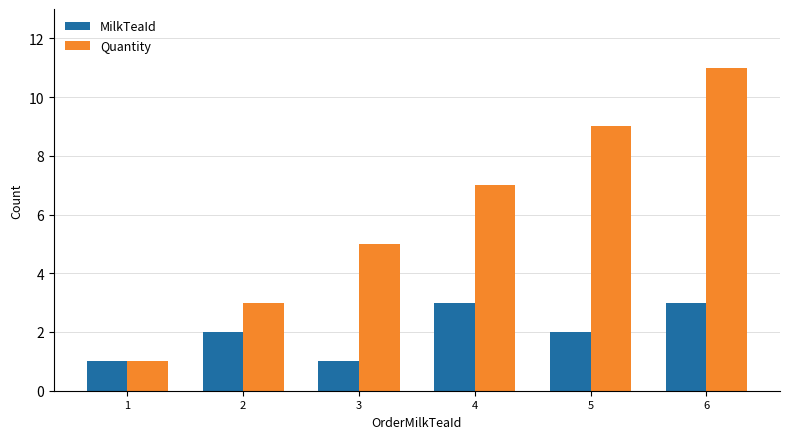

How many categories are shown in the chart?

6